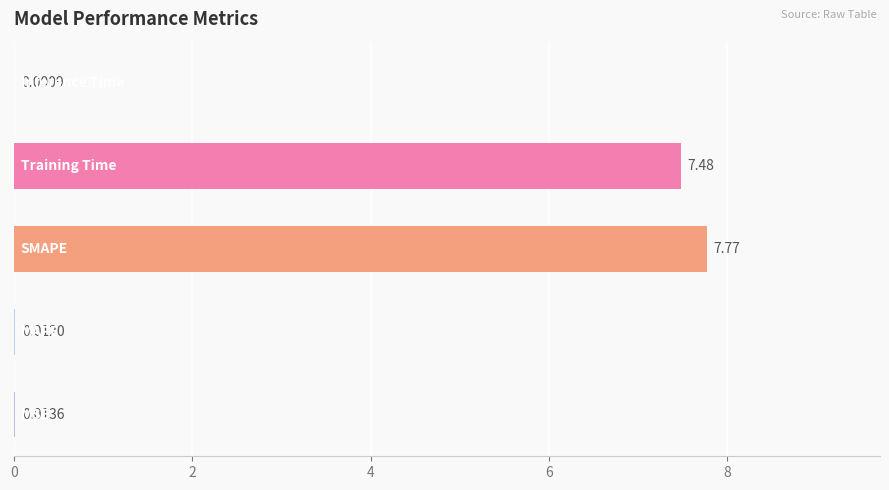

What is the sum of all values?

15.3